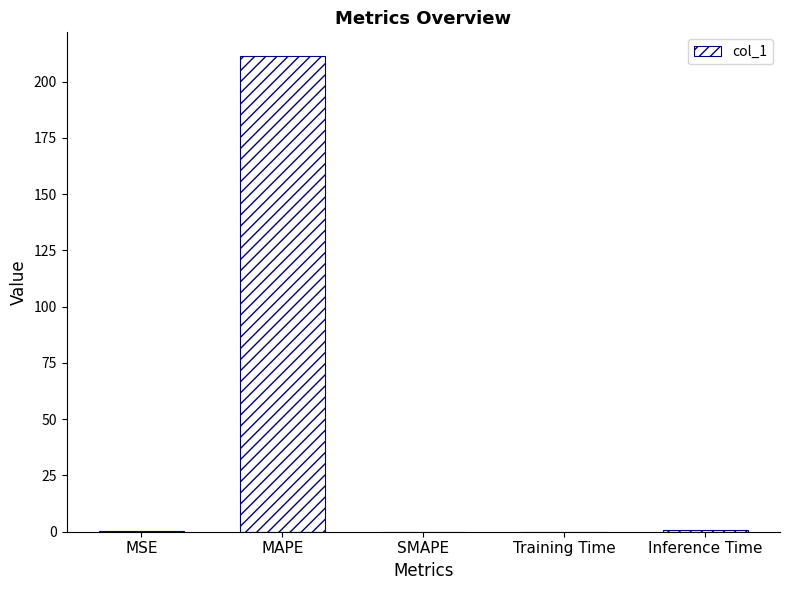

The value at SMAPE is 0.0. True or false?

True